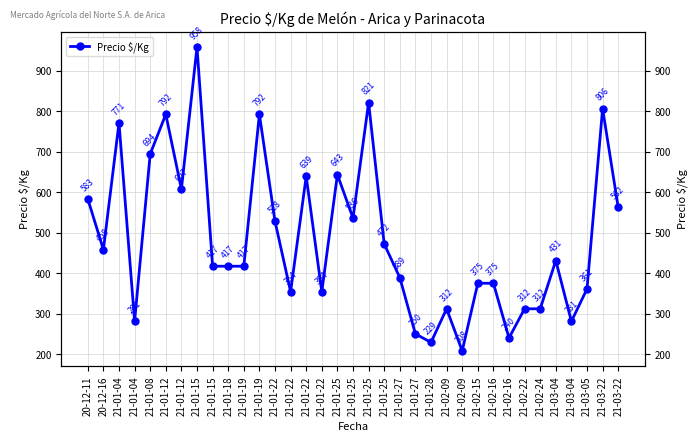

Where is the data nearest to the value 583?

20-12-11